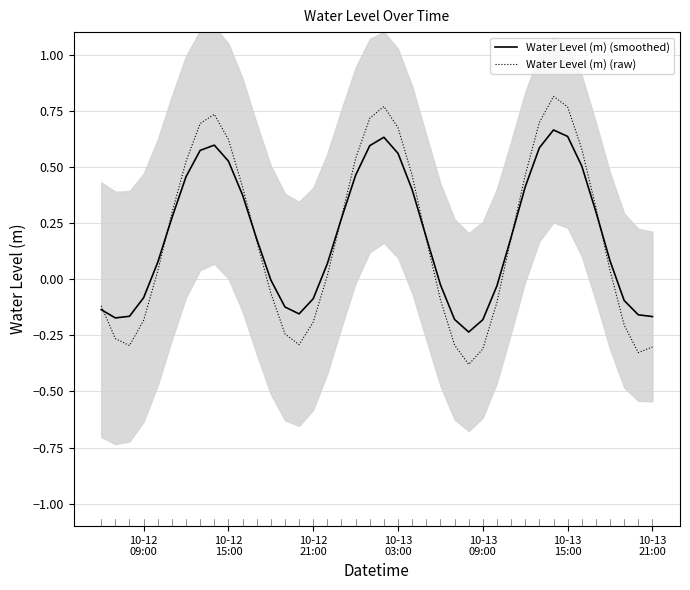

Reading left to right, extract all data points from this chart.

Water Level (m) (smoothed): -0.1	-0.2	-0.2	-0.1	0.1	0.3	0.5	0.6	0.6	0.5	0.4	0.2	-0.0	-0.1	-0.2	-0.1	0.1	0.3	0.5	0.6	0.6	0.6	0.4	0.2	-0.0	-0.2	-0.2	-0.2	-0.0	0.2	0.4	0.6	0.7	0.6	0.5	0.3	0.1	-0.1	-0.2	-0.2
Water Level (m) (raw): -0.1	-0.3	-0.3	-0.2	0.0	0.3	0.5	0.7	0.7	0.6	0.4	0.2	-0.1	-0.2	-0.3	-0.2	0.0	0.3	0.5	0.7	0.8	0.7	0.5	0.2	-0.1	-0.3	-0.4	-0.3	-0.1	0.2	0.5	0.7	0.8	0.8	0.6	0.3	0.0	-0.2	-0.3	-0.3